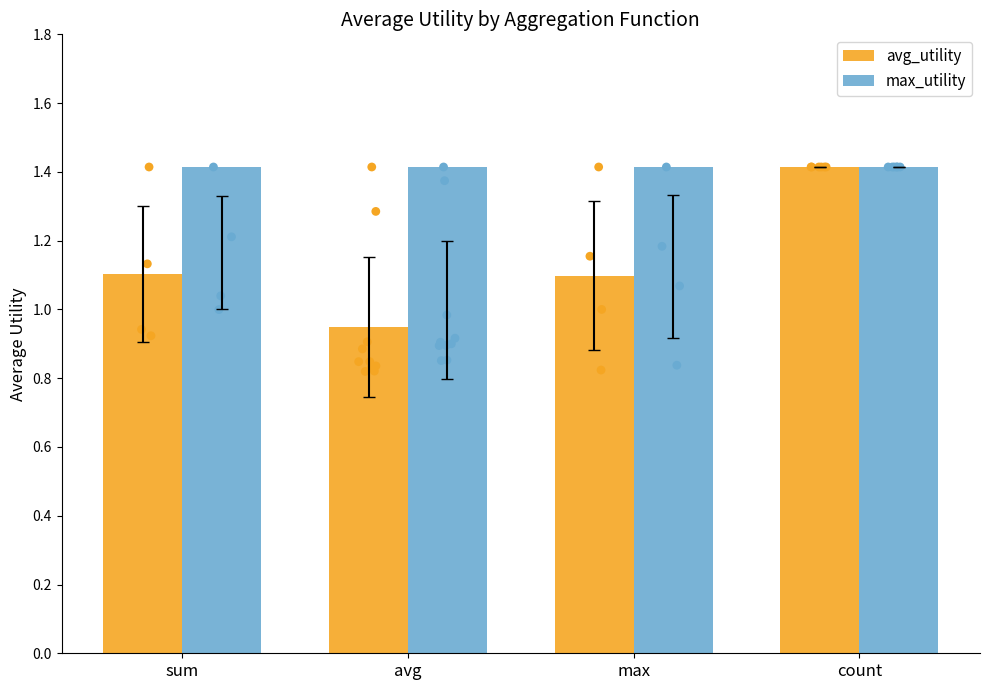

At which category is the sum across all series the highest?

count